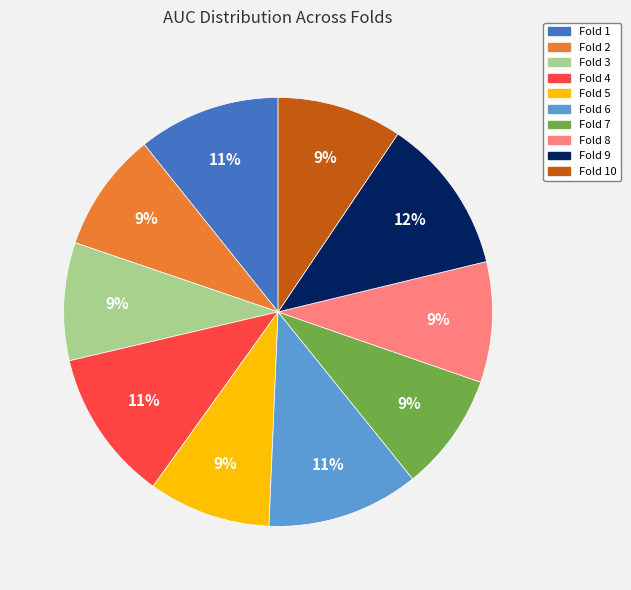

To the nearest percent, what is the difference between the largest and smallest slice percentages?

3%